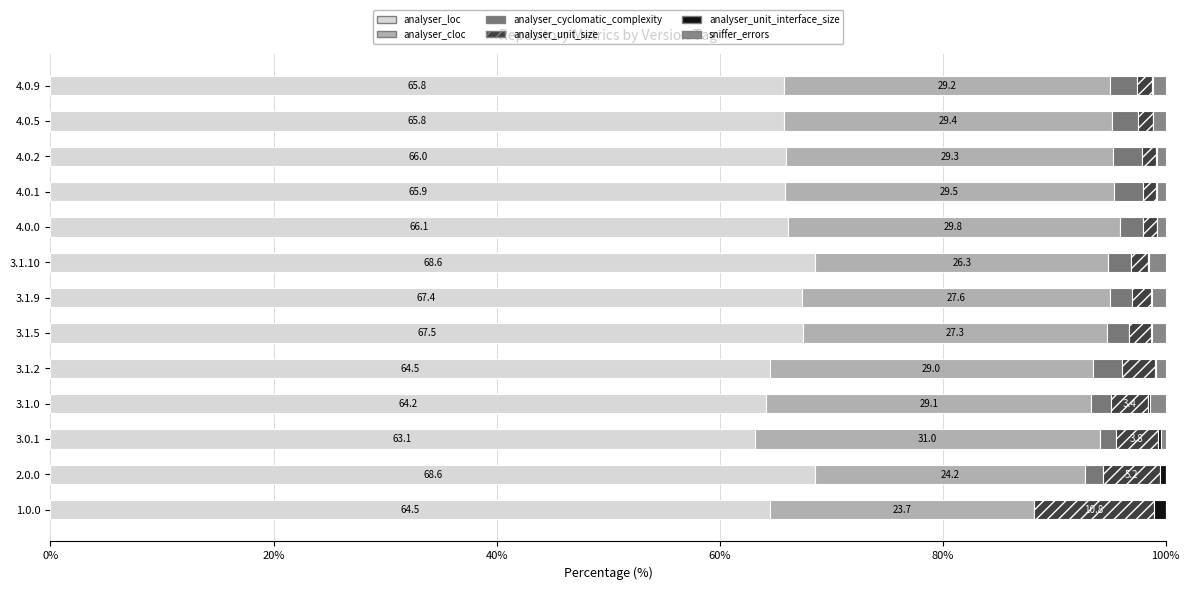

What is the difference between the maximum and second lowest values in the analyser_cloc series?

6.8